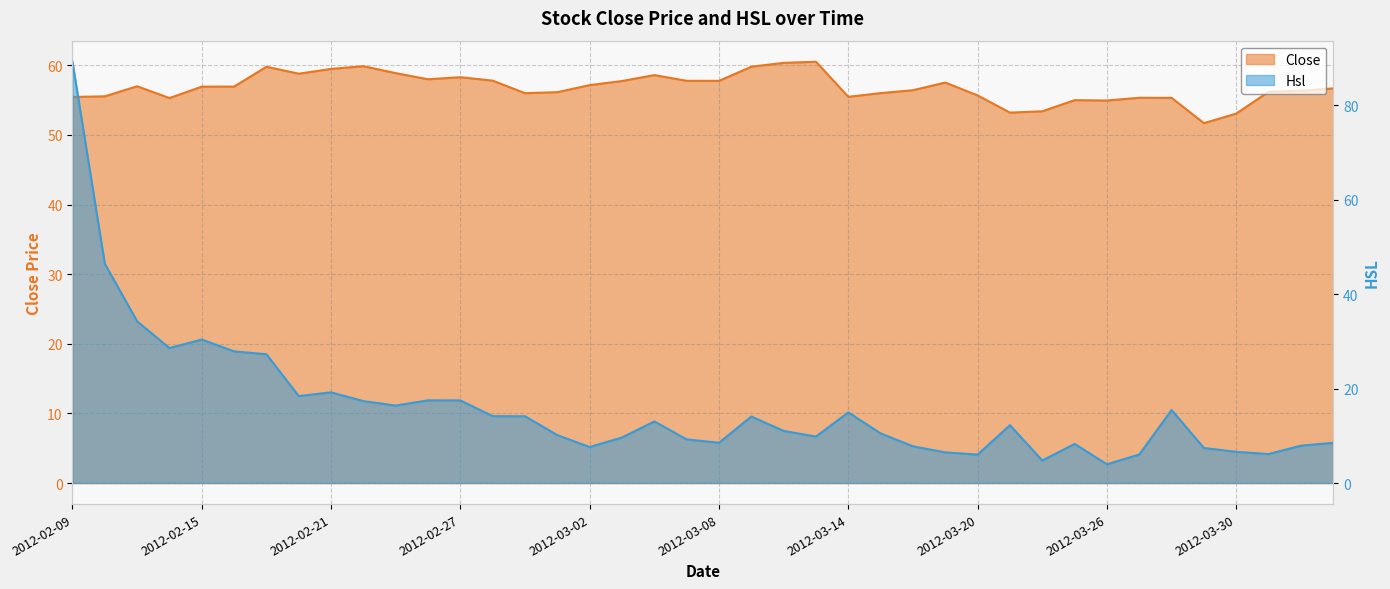

What are all the series names shown in the legend?

Close, Hsl